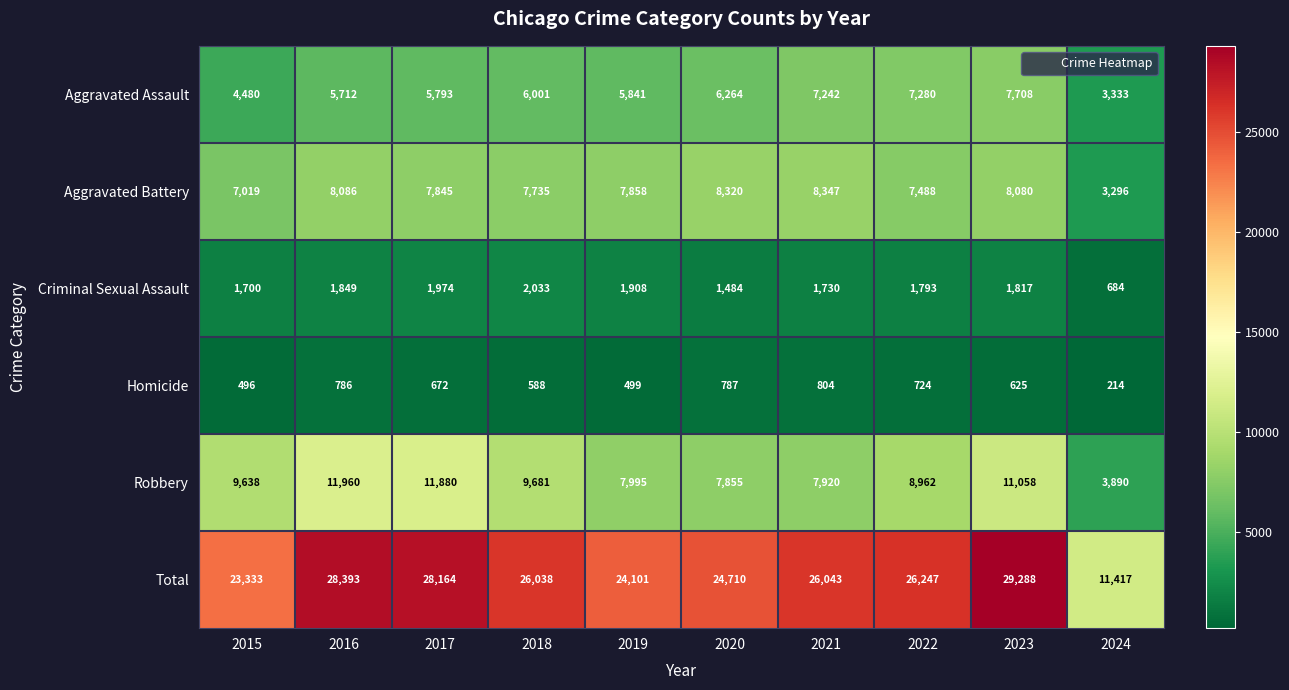

At how many categories does at least one series exceed 11837?

9